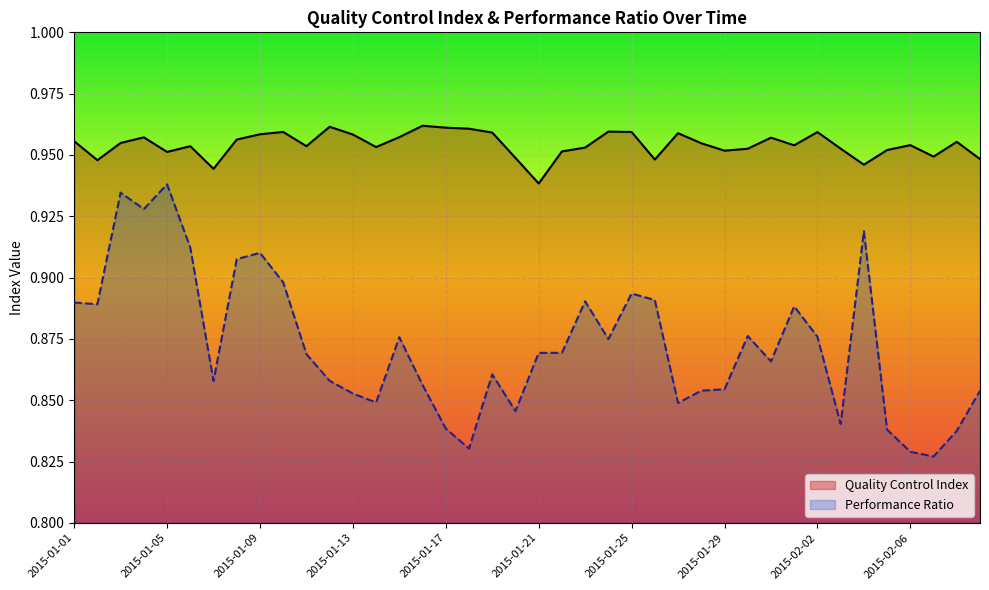

Reading right to left, extract all data points from this chart.

Quality Control Index: 0.9	1.0	0.9	1.0	1.0	0.9	1.0	1.0	1.0	1.0	1.0	1.0	1.0	1.0	0.9	1.0	1.0	1.0	1.0	0.9	0.9	1.0	1.0	1.0	1.0	1.0	1.0	1.0	1.0	1.0	1.0	1.0	1.0	0.9	1.0	1.0	1.0	1.0	0.9	1.0
Performance Ratio: 0.9	0.8	0.8	0.8	0.8	0.9	0.8	0.9	0.9	0.9	0.9	0.9	0.9	0.8	0.9	0.9	0.9	0.9	0.9	0.9	0.8	0.9	0.8	0.8	0.9	0.9	0.8	0.9	0.9	0.9	0.9	0.9	0.9	0.9	0.9	0.9	0.9	0.9	0.9	0.9